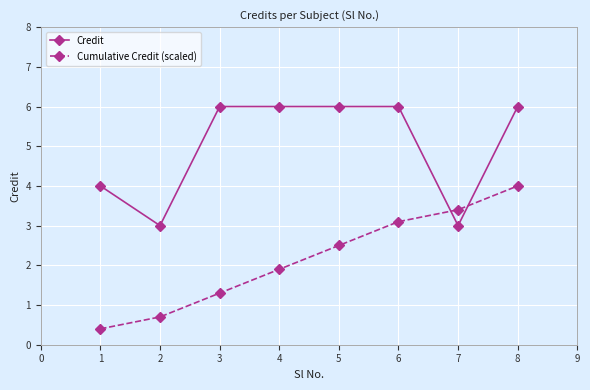

Rank the series by their average value, from highest to lowest.

Credit, Cumulative Credit (scaled)